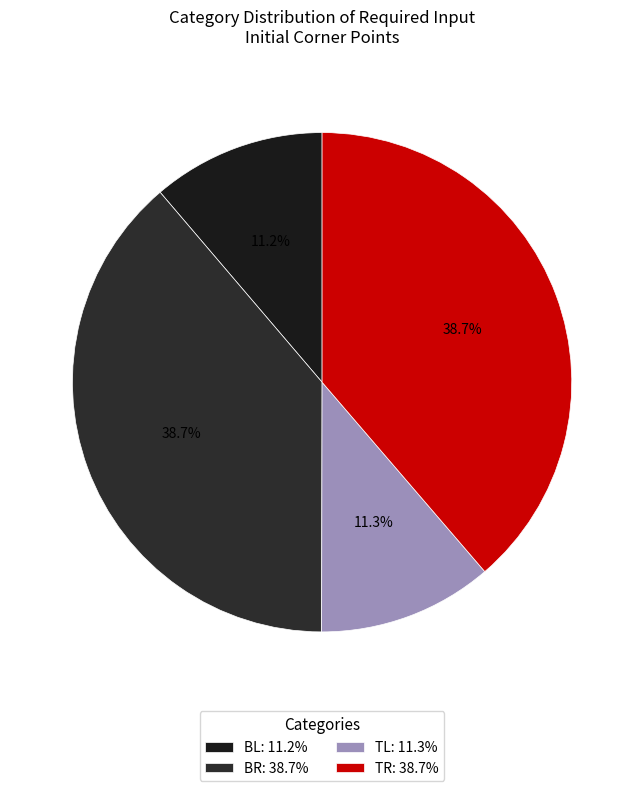

Which category has the smallest portion of the pie?

BL